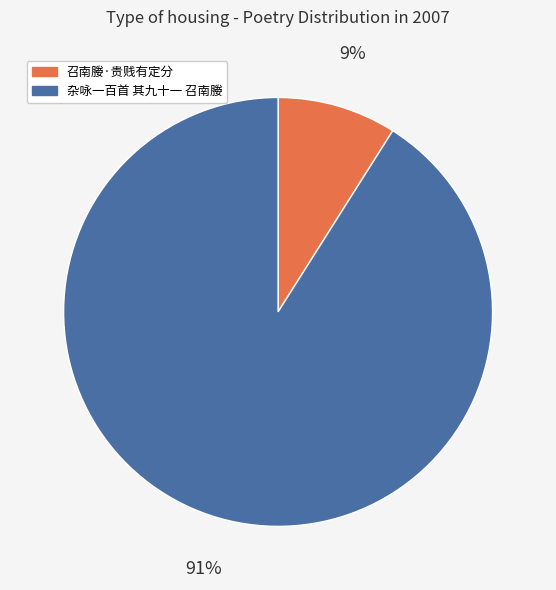

Which has a higher value, 召南媵·贵贱有定分 or 杂咏一百首 其九十一 召南媵?

杂咏一百首 其九十一 召南媵